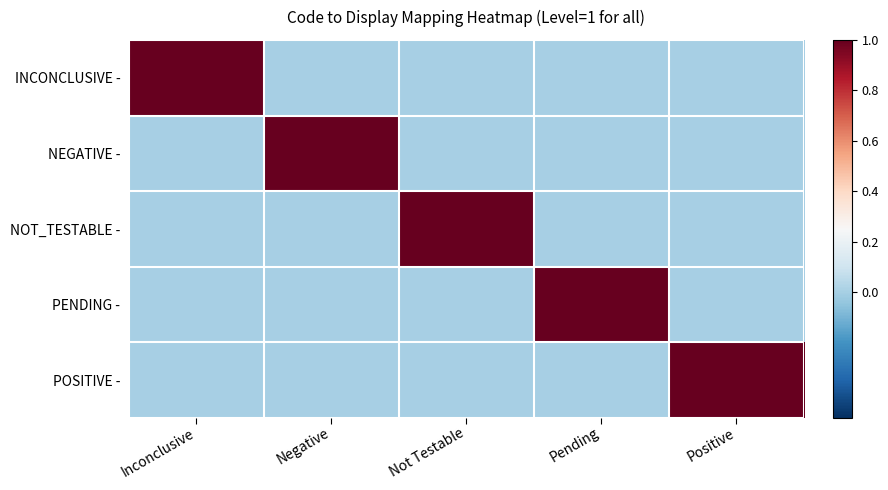

At how many categories does at least one series exceed 0?

5